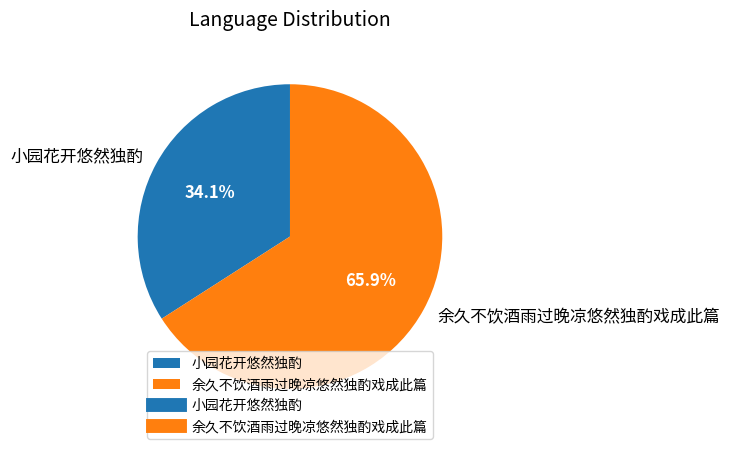

What percentage is the 余久不饮酒雨过晚凉悠然独酌戏成此篇 slice, to the nearest percent?

66%